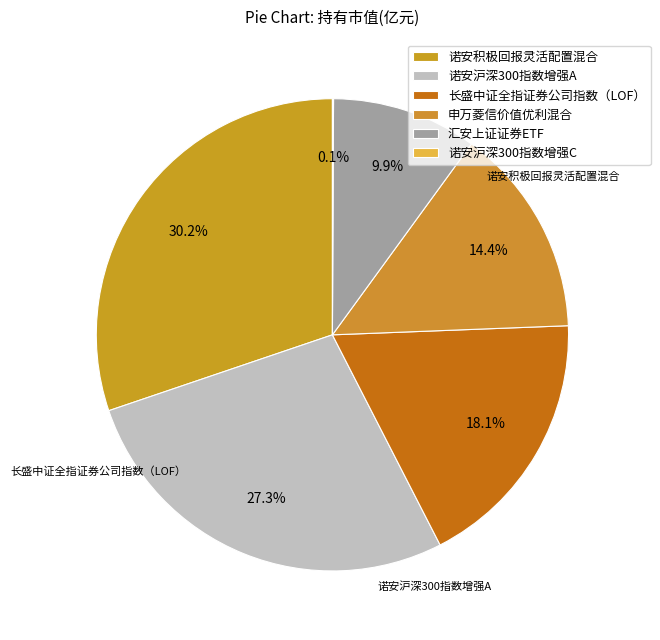

Is it true that 诺安积极回报灵活配置混合 is 45% of the pie?

False